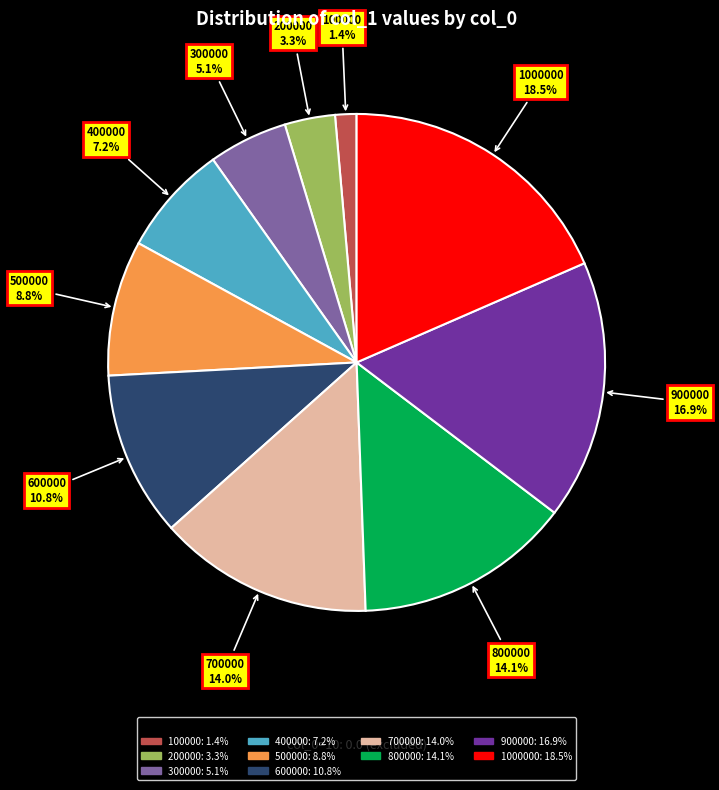

Does any single category account for the majority?

No